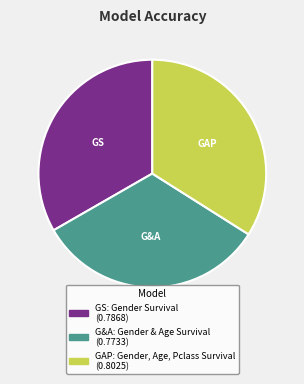

Do GS and G&A together represent more than half of the pie?

Yes